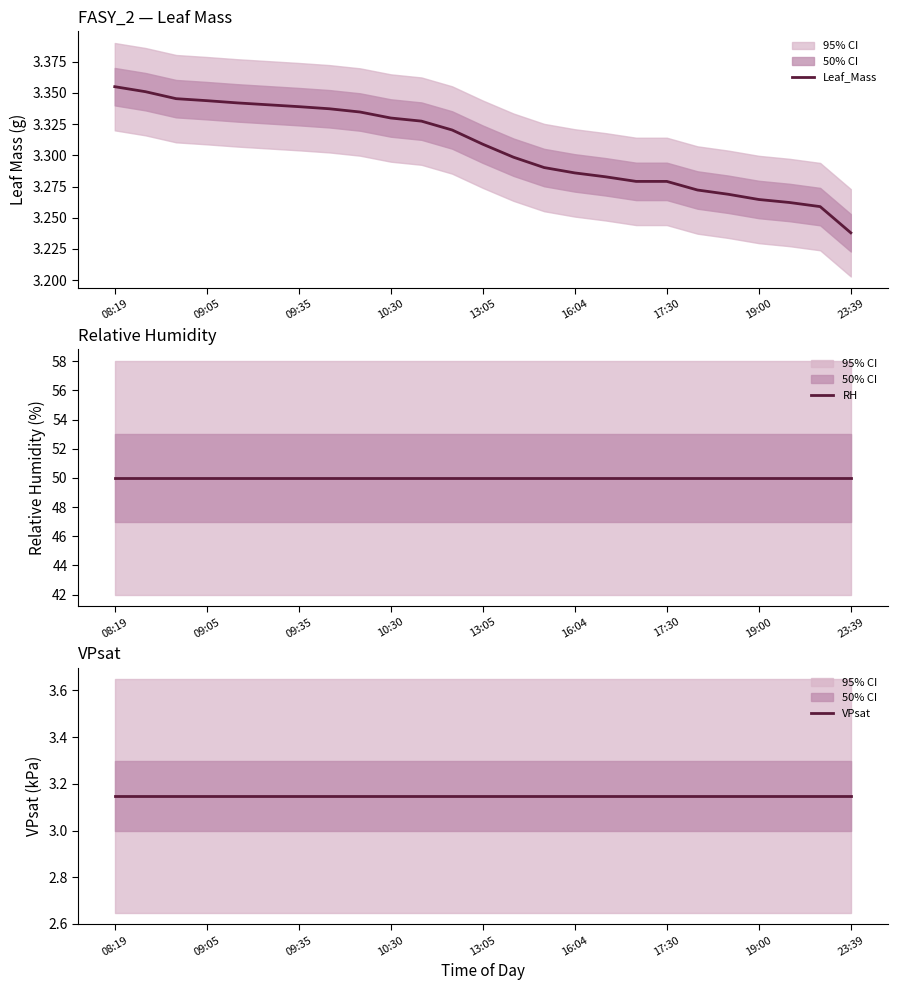

At how many categories does at least one series exceed 5?

25